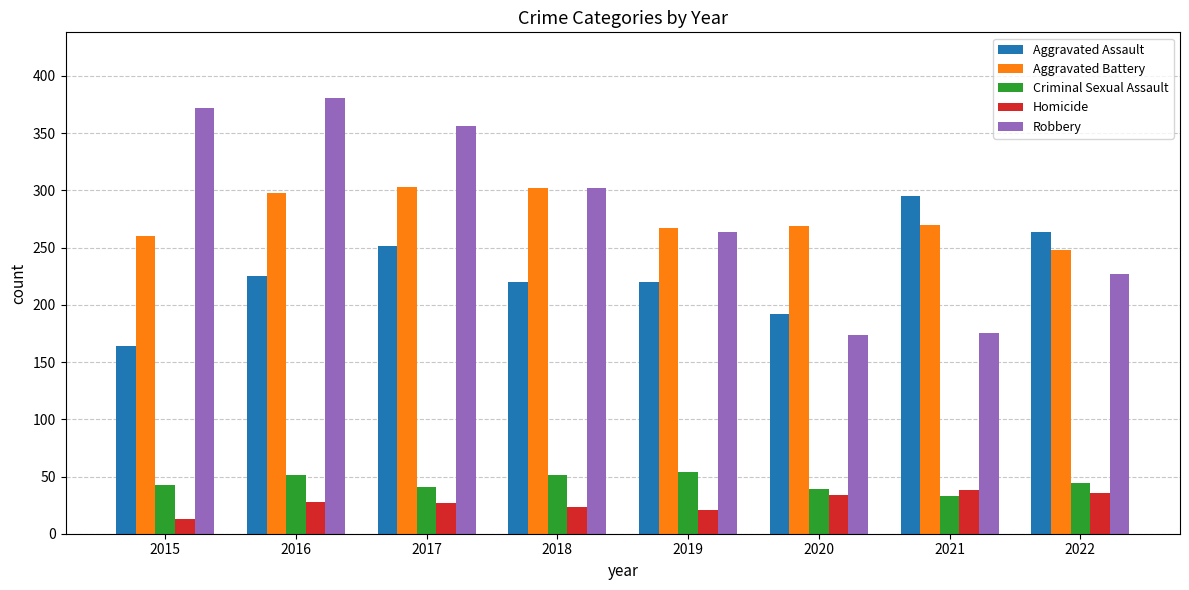

What is the total value across all series at 2018?

898